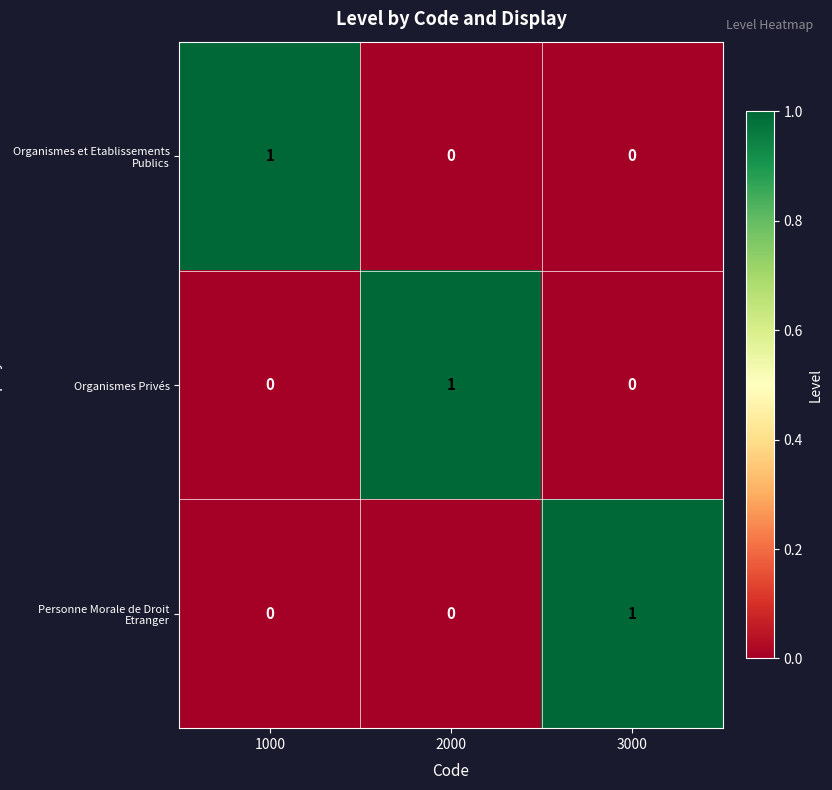

Count the Organismes Privés values in the range 0 to 1.

3